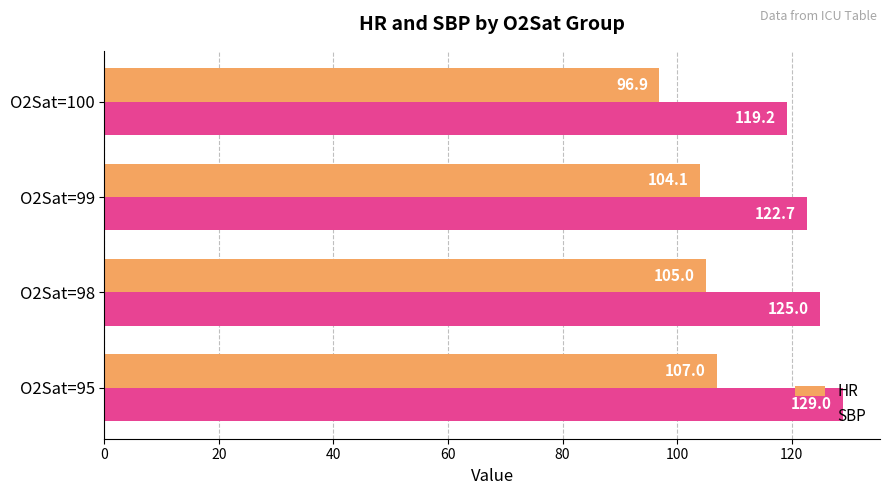

Is it true that HR equals 43.9 at O2Sat=98?

False